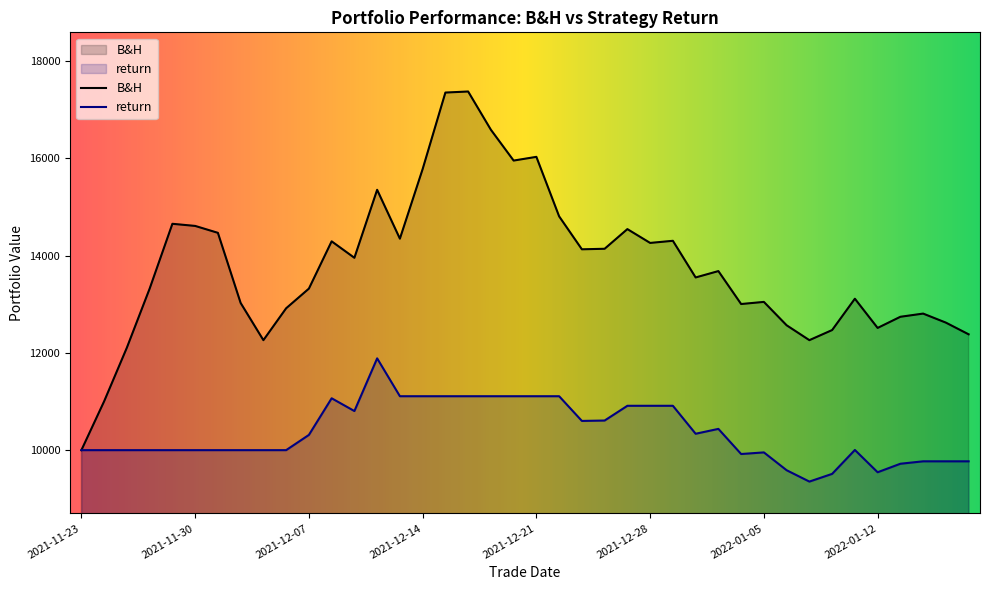

Where is the first local minimum for B&H?

2021-12-03